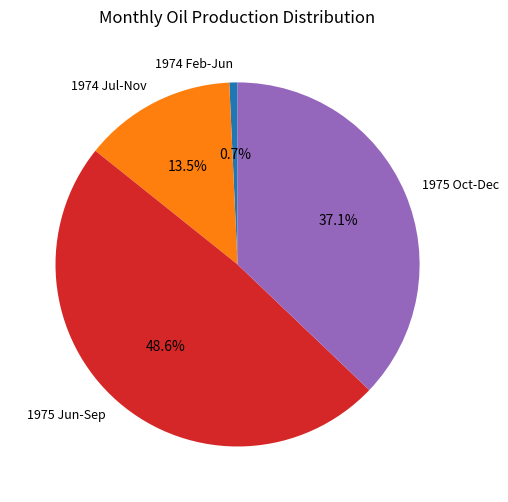

Is 1975 Jun-Sep the majority of the pie?

No